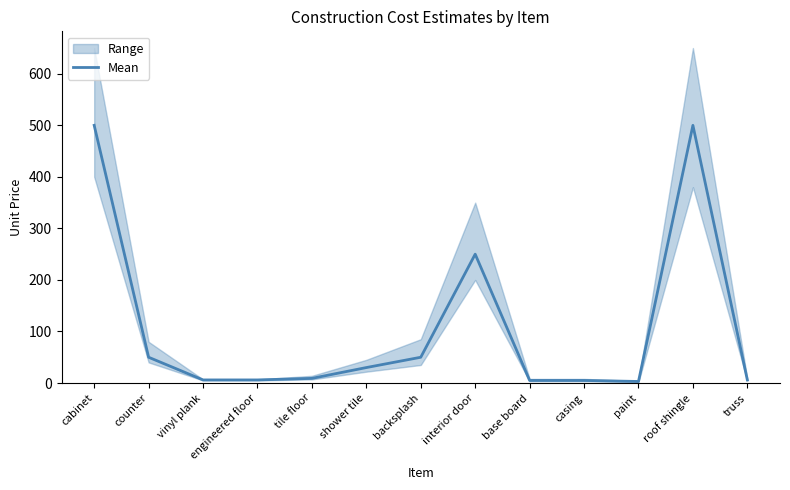

Rank the categories by value from highest to lowest.

cabinet, roof shingle, interior door, counter, backsplash, shower tile, tile floor, vinyl plank, engineered floor, truss, base board, casing, paint